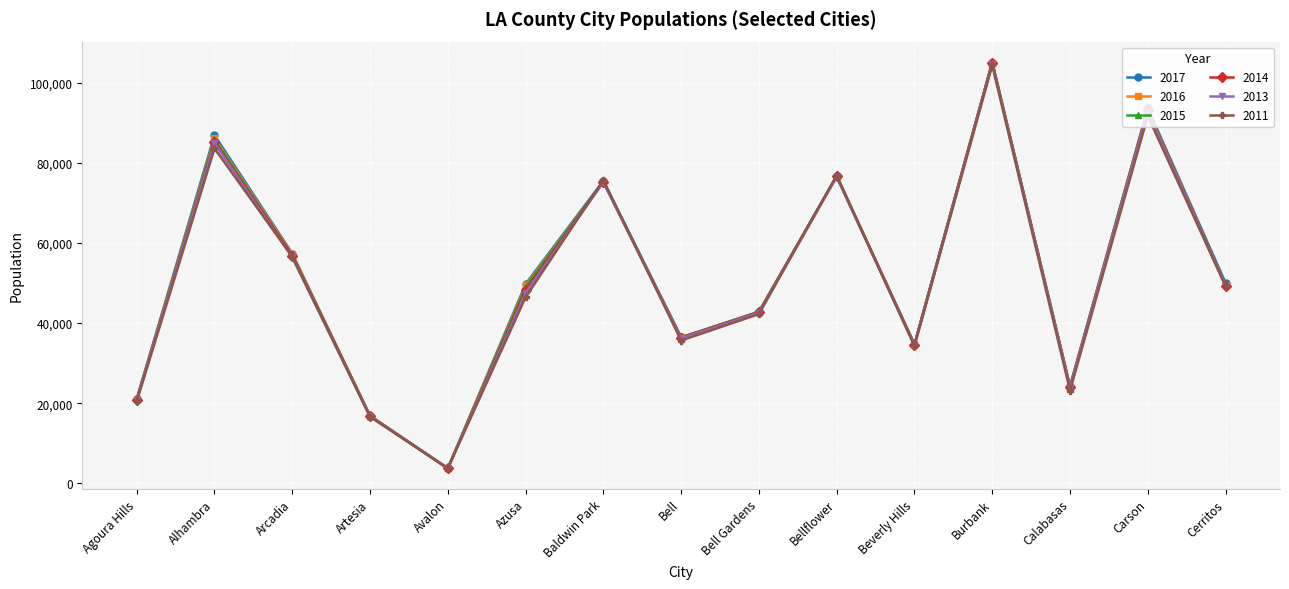

Which category has the lowest value across all series?

Avalon